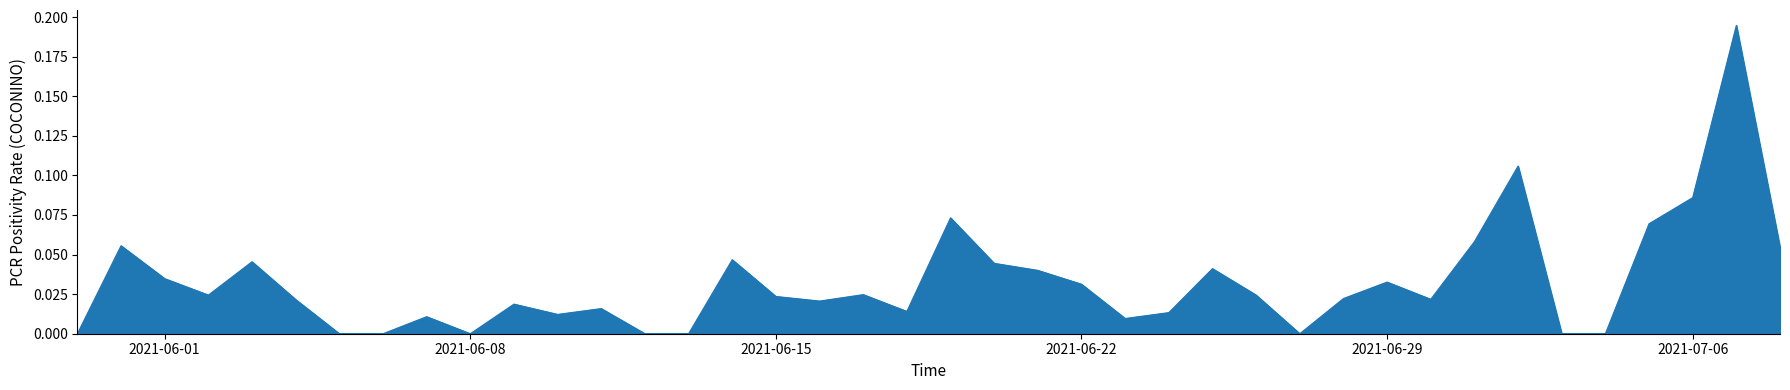

Does the chart display data point markers on the line(s)?

No